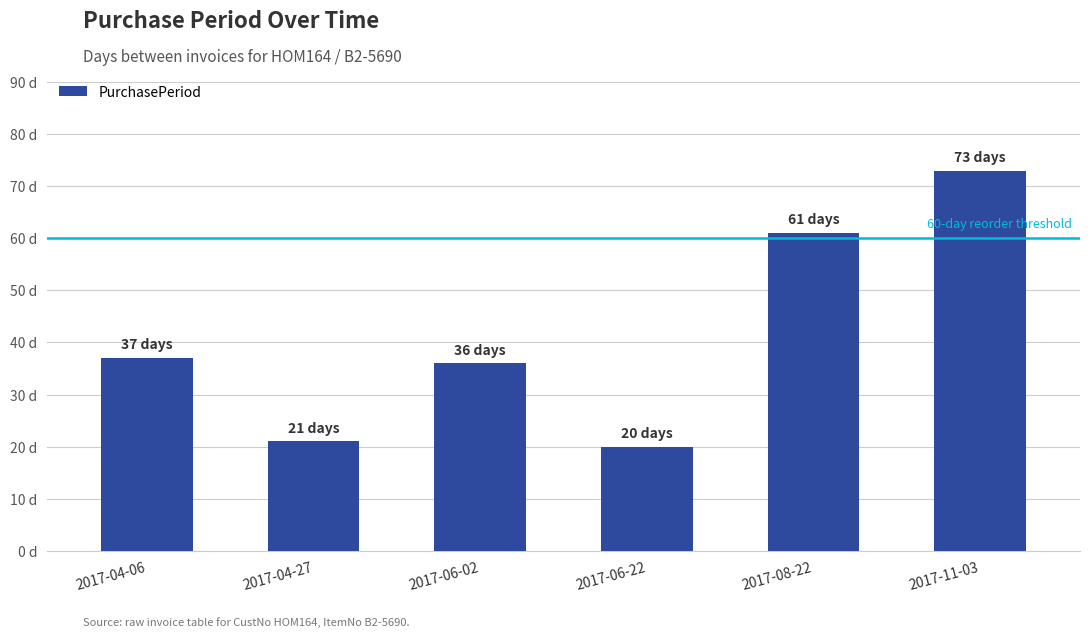

What is the approximate value at 2017-11-03, to the nearest 10?

70